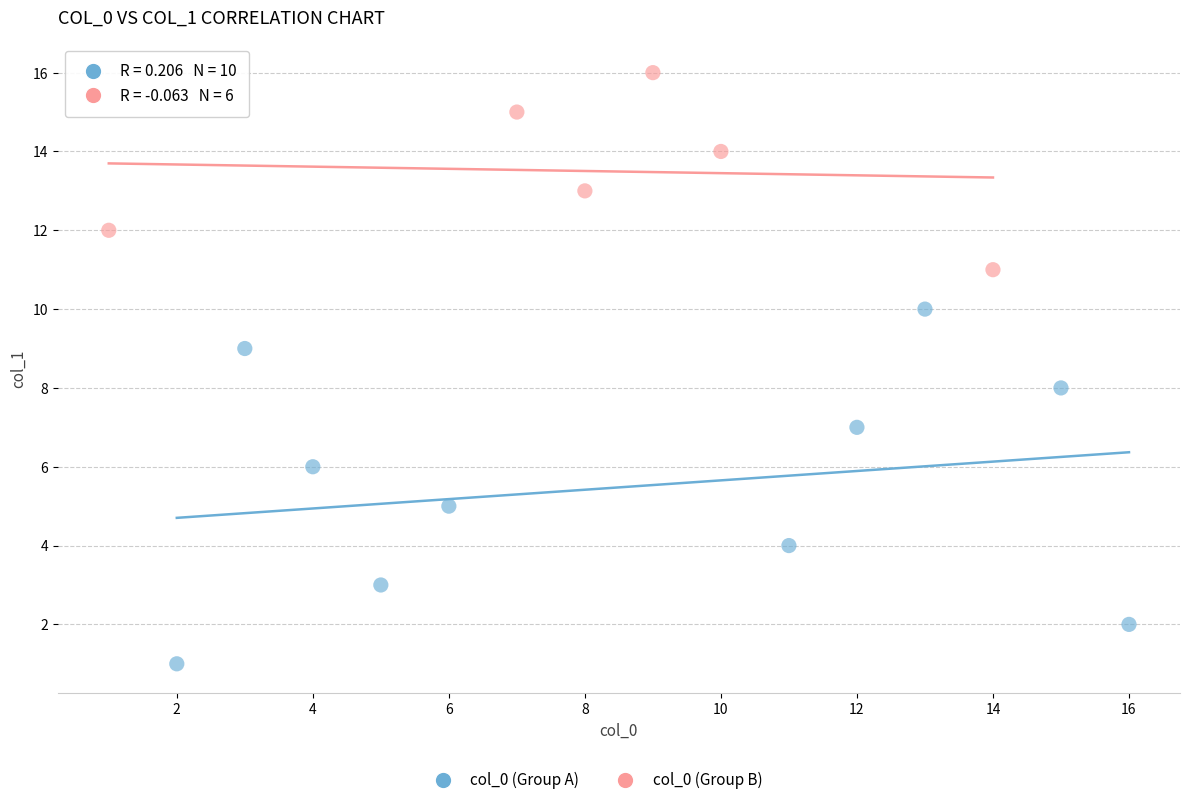

Which series reaches the minimum Y coordinate?

col_0 (Group A)